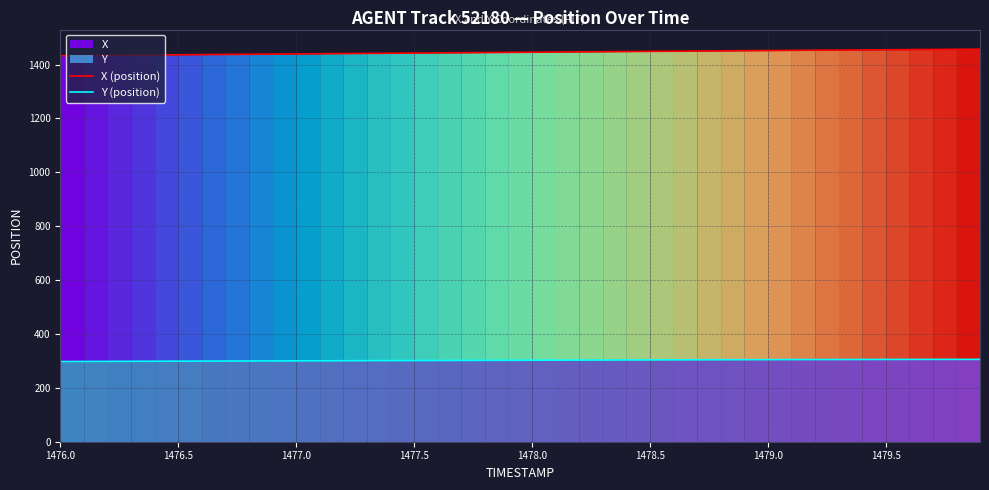

True or false: X (position) and Y (position) intersect in this chart.

False